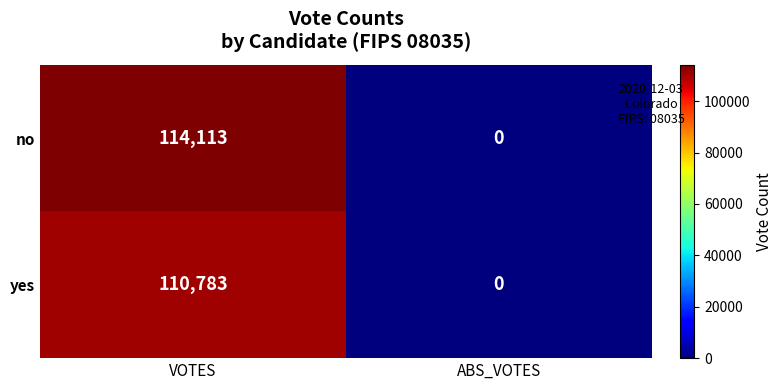

The value of no at ABS_VOTES is 40517. True or false?

False